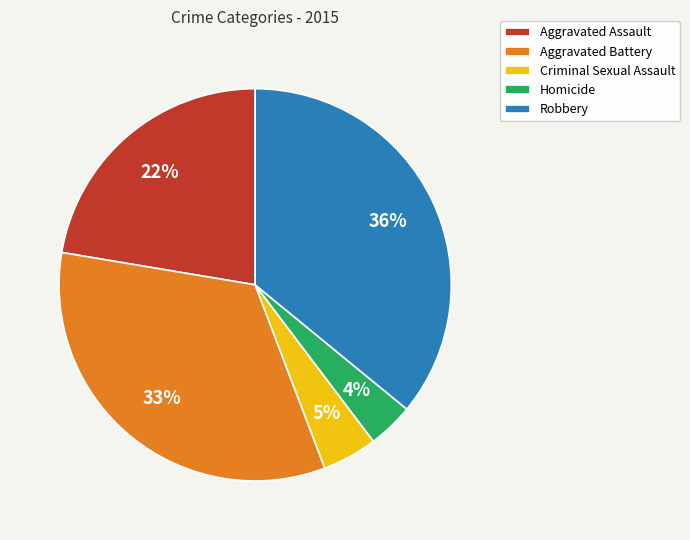

Which has a higher value, Criminal Sexual Assault or Aggravated Assault?

Aggravated Assault